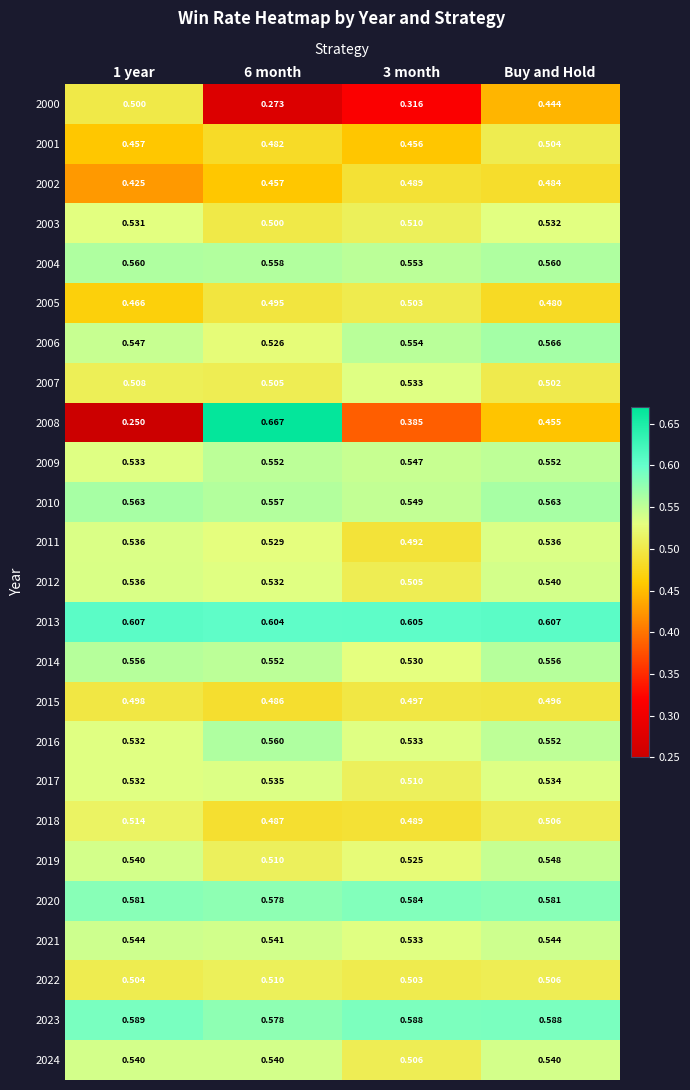

At which category is the sum across all series the highest?

Buy and Hold